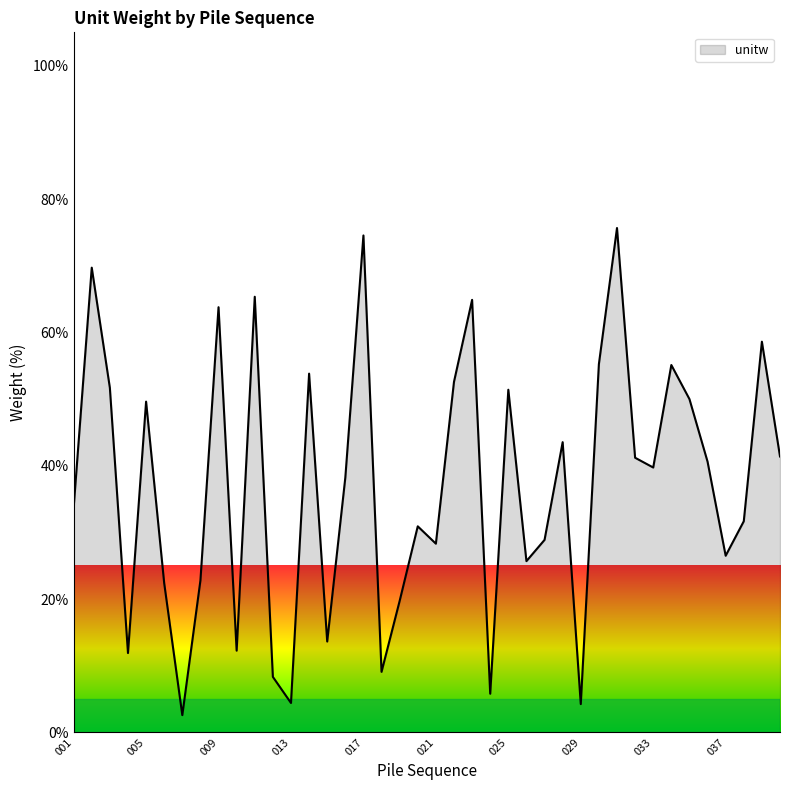

What is the minimum value shown in the chart?

2.6